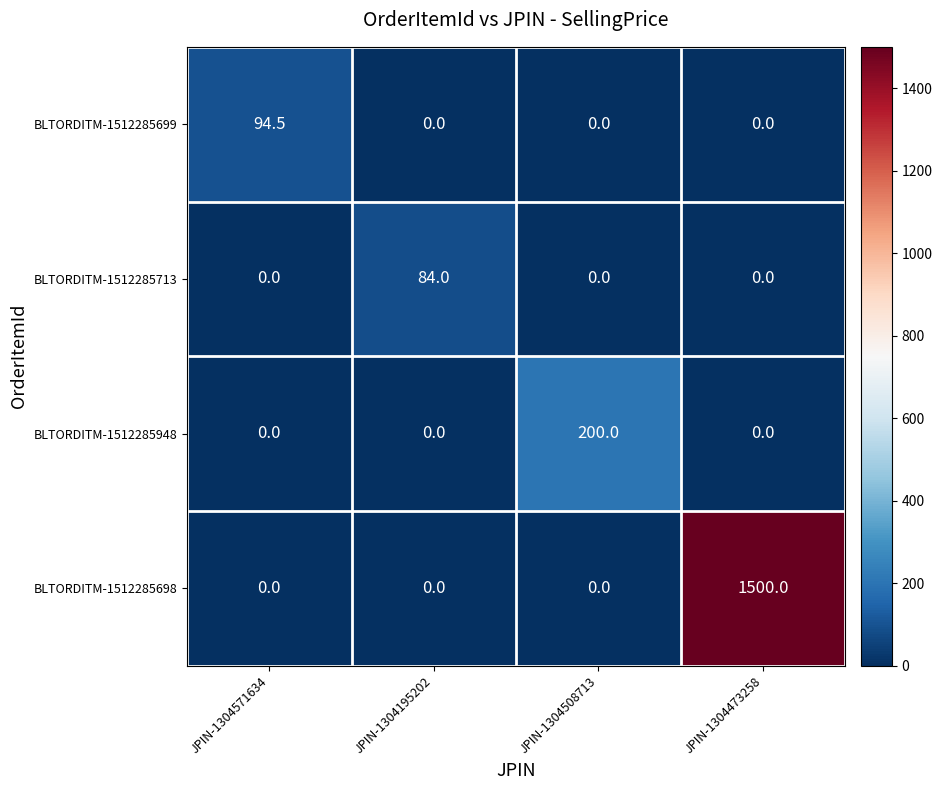

What is the difference between the maximum and minimum values in the BLTORDITM-1512285713 series?

84.0